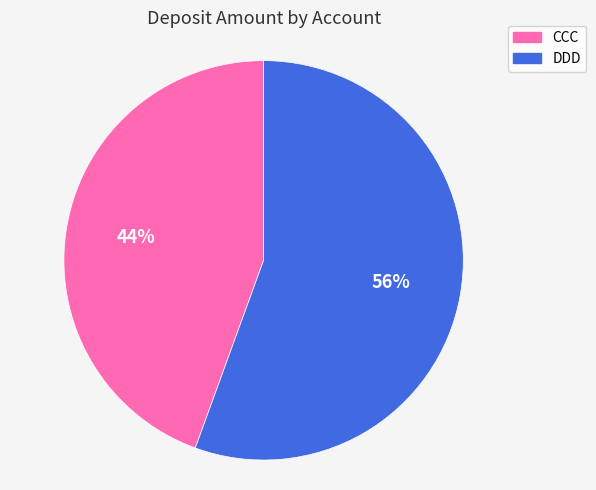

Approximately how many times larger is the value at CCC compared to DDD?

0.8